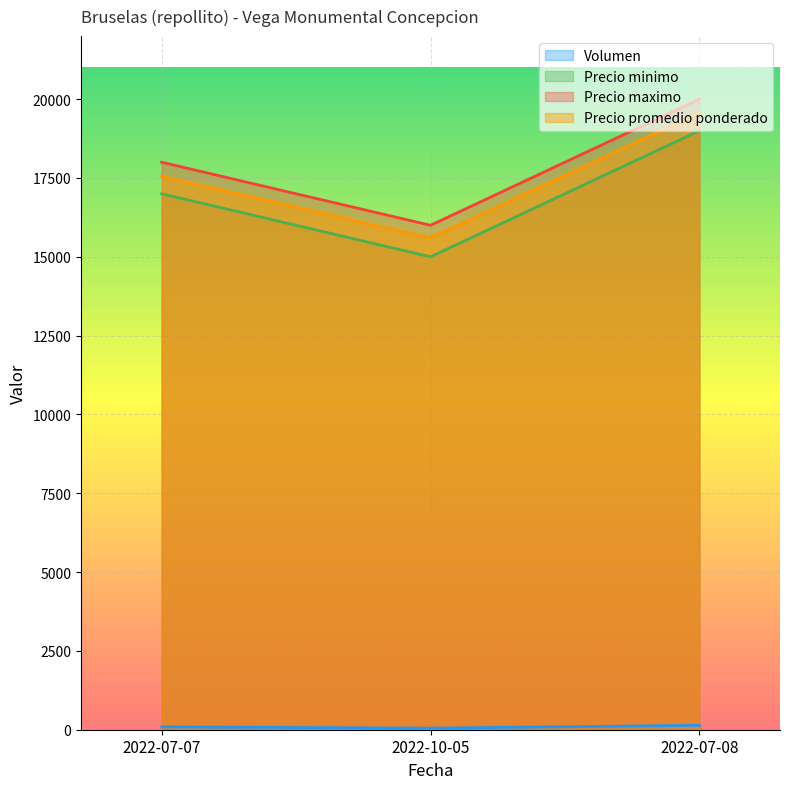

Count the Volumen values in the range 50 to 140.

3